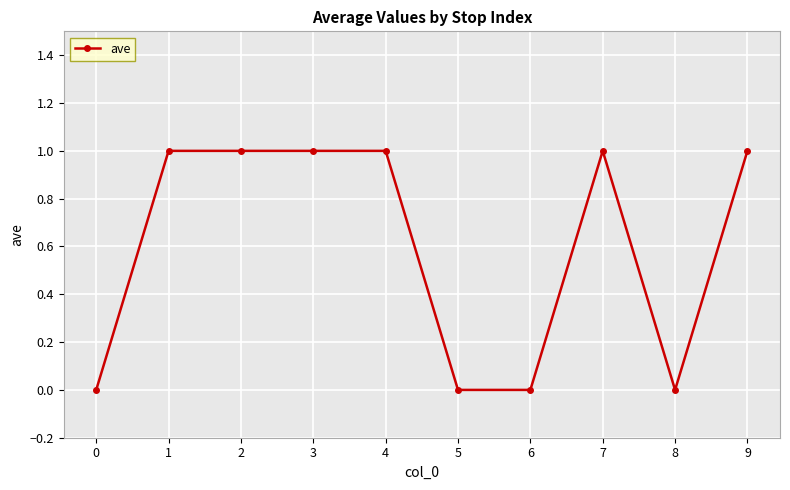

The chart shows a value of 1 at 7. True or false?

True